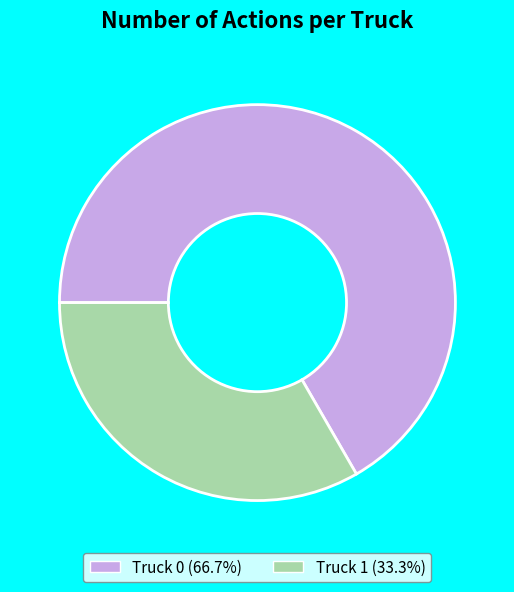

Is it true that Truck 1 is 27% of the pie?

False